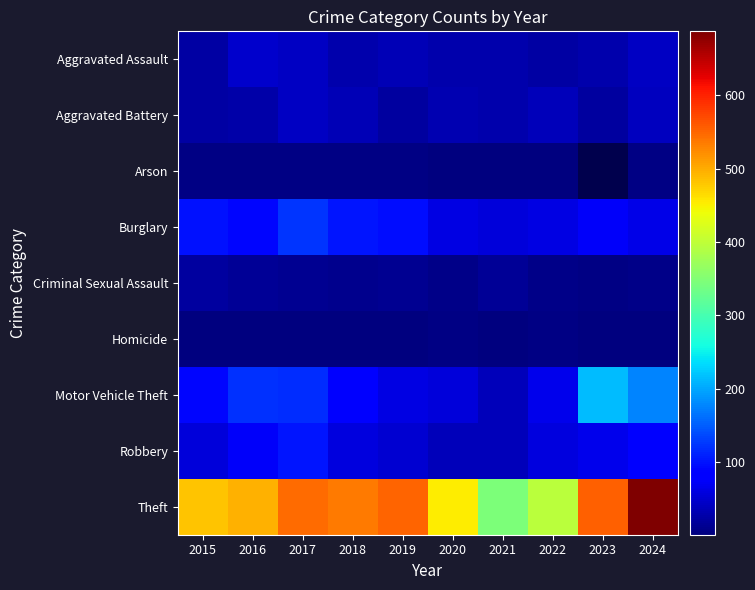

The Homicide series shows 4.4 at 2015. True or false?

False